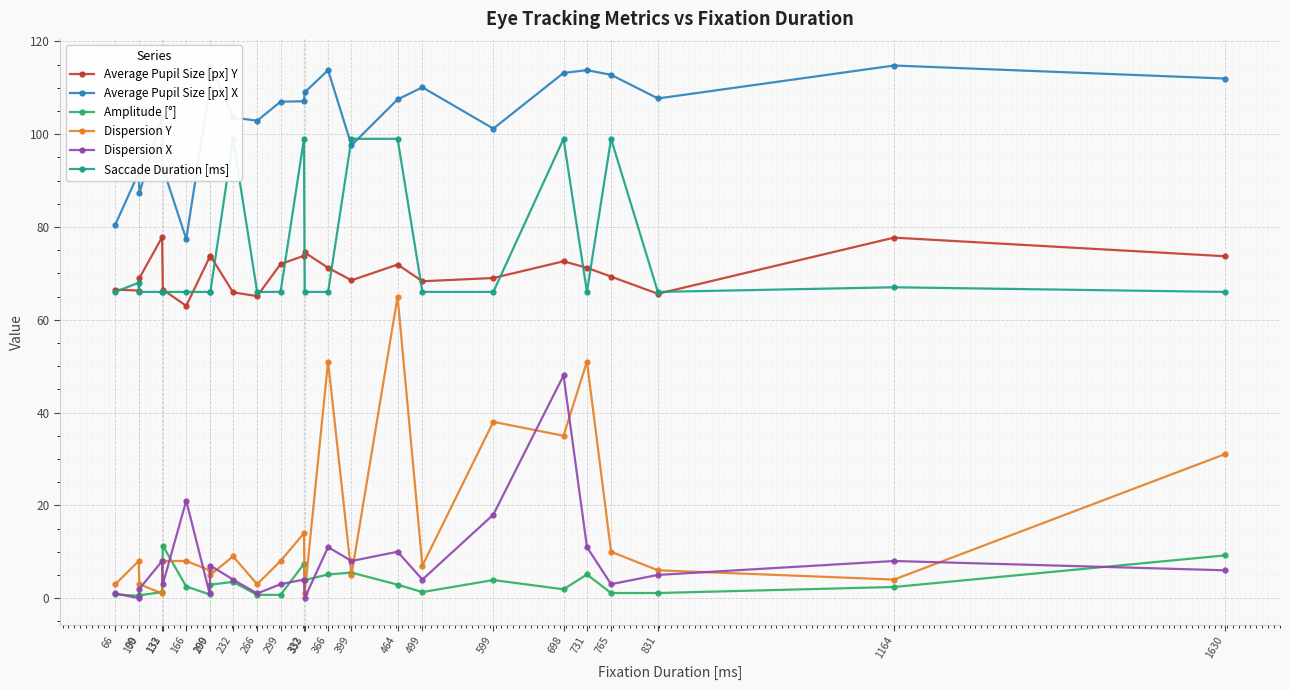

What value does the Average Pupil Size [px] Y series have at 366?

71.2